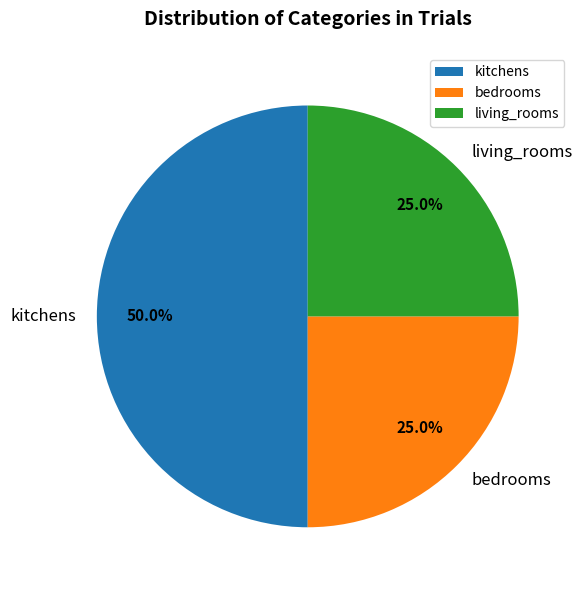

How many slices are in this pie chart?

3